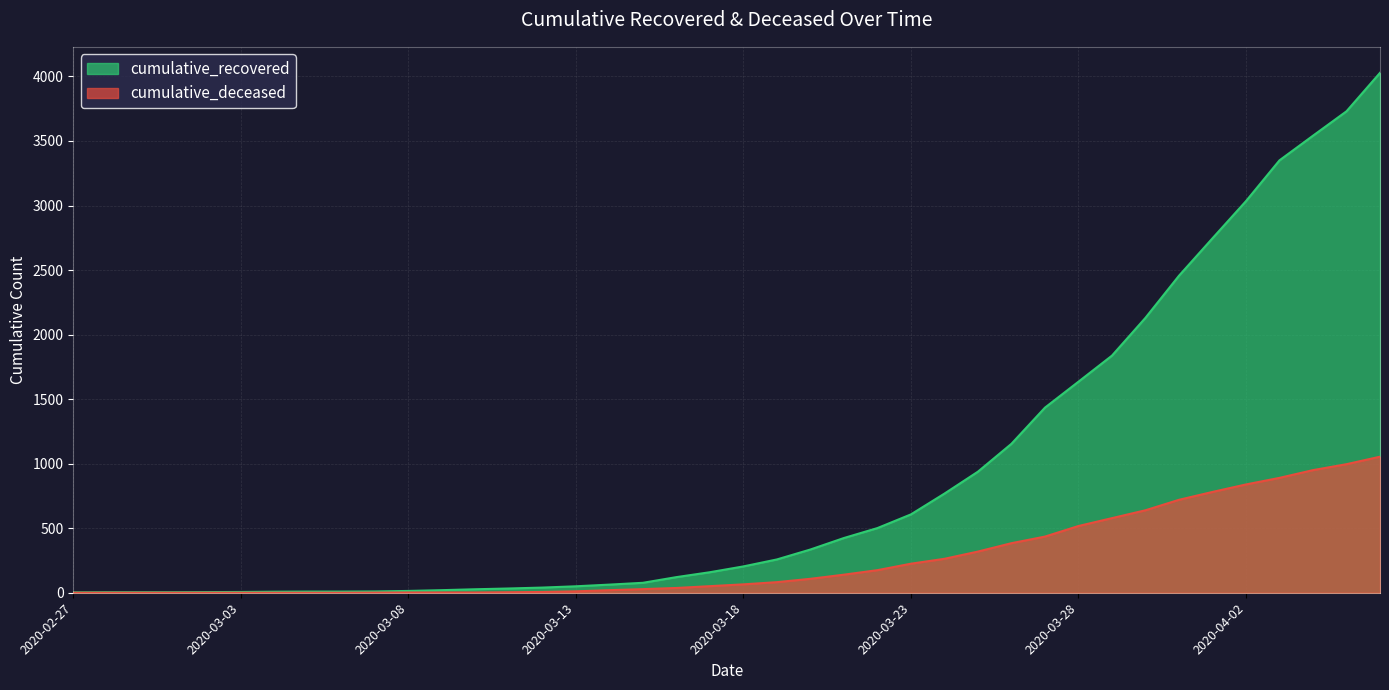

What are all the series names shown in the legend?

cumulative_recovered, cumulative_deceased